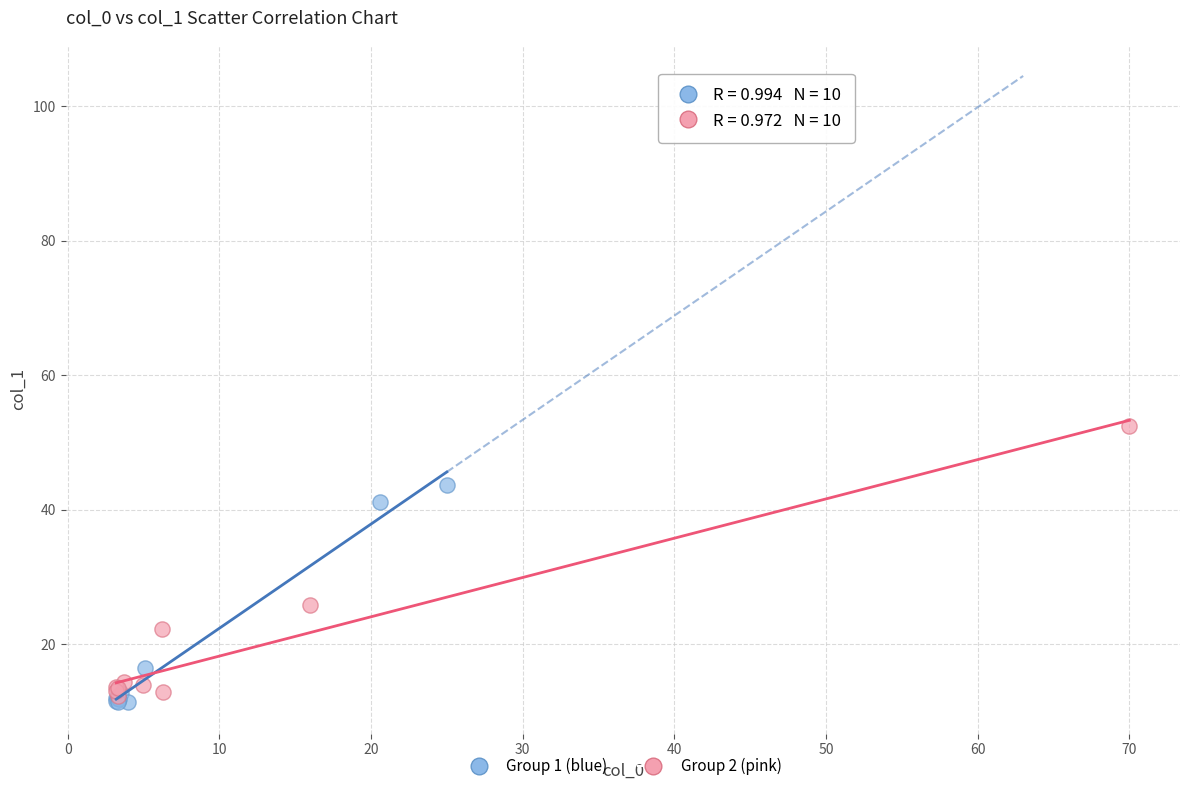

Which series has the widest spread of Y values?

Group 2 (pink)